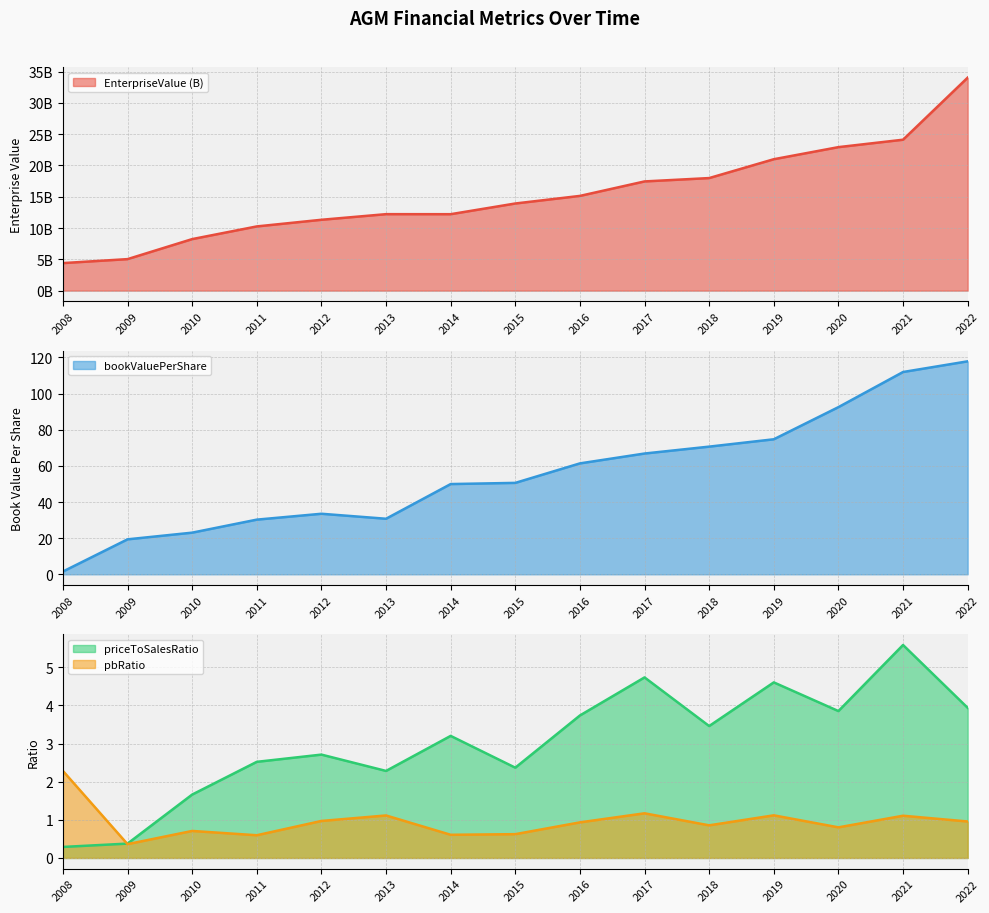

True or false: pbRatio has a value of 1.1 at 2019.

True